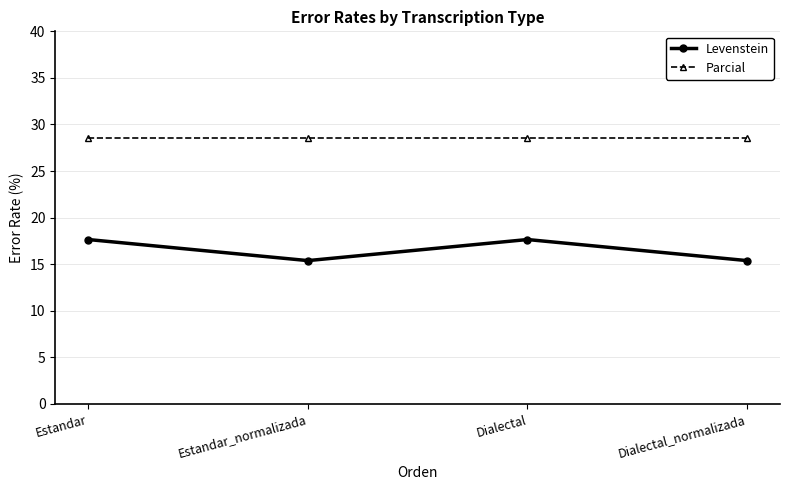

Reading left to right, extract all data points from this chart.

Levenstein: 17.6	15.4	17.6	15.4
Parcial: 28.6	28.6	28.6	28.6